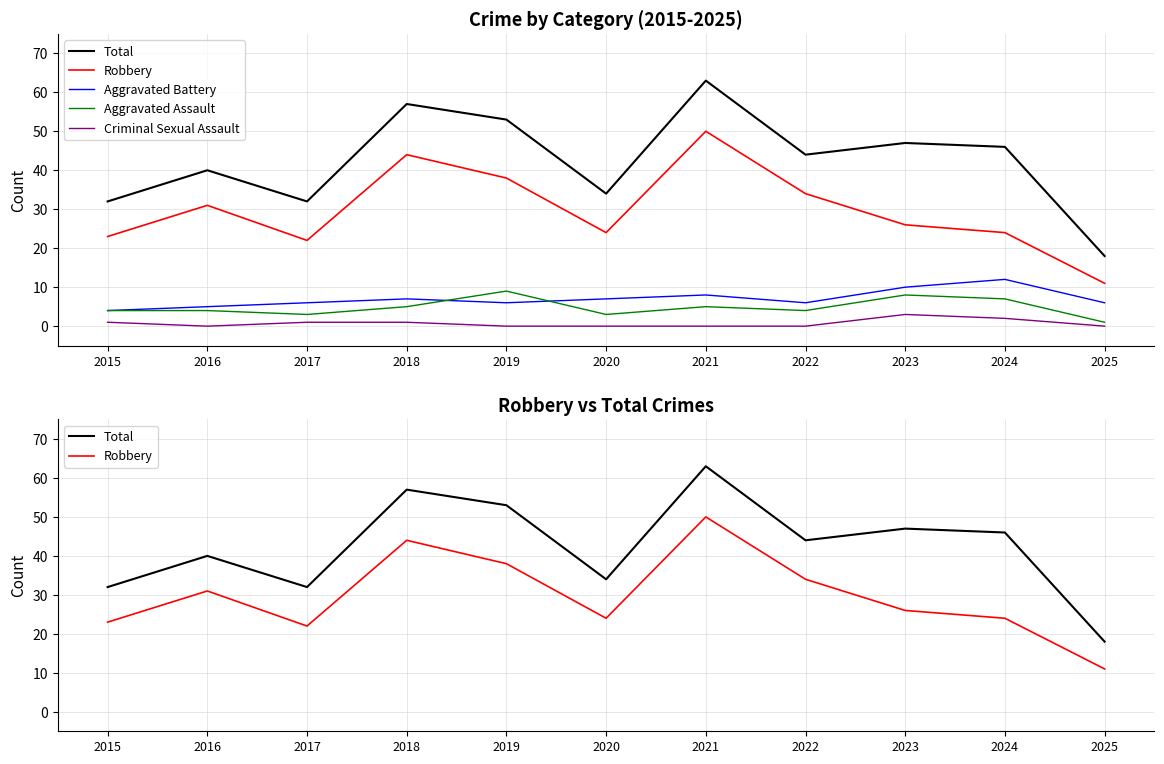

At which category does the chart reach its minimum across all series?

2016